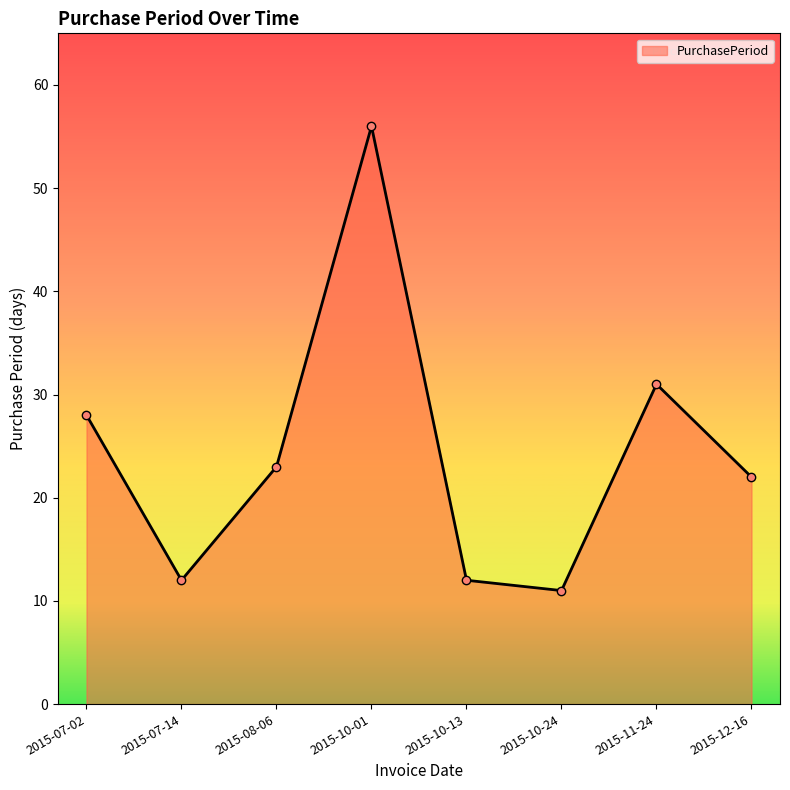

Reading left to right, list all the values displayed in this chart.

28	12	23	56	12	11	31	22